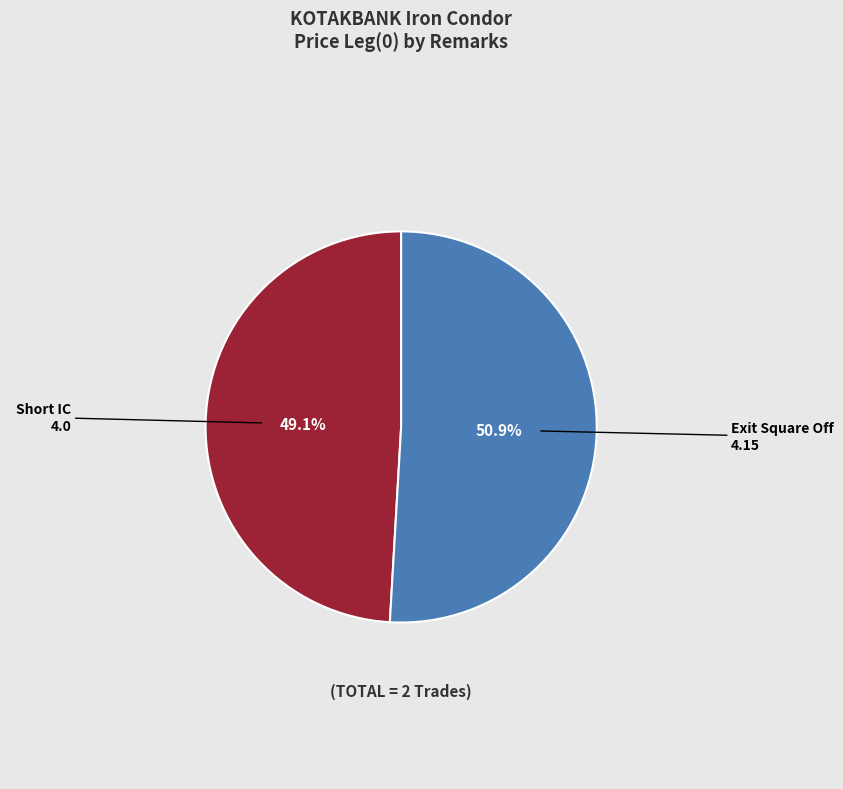

Is there a majority slice in this chart?

Yes